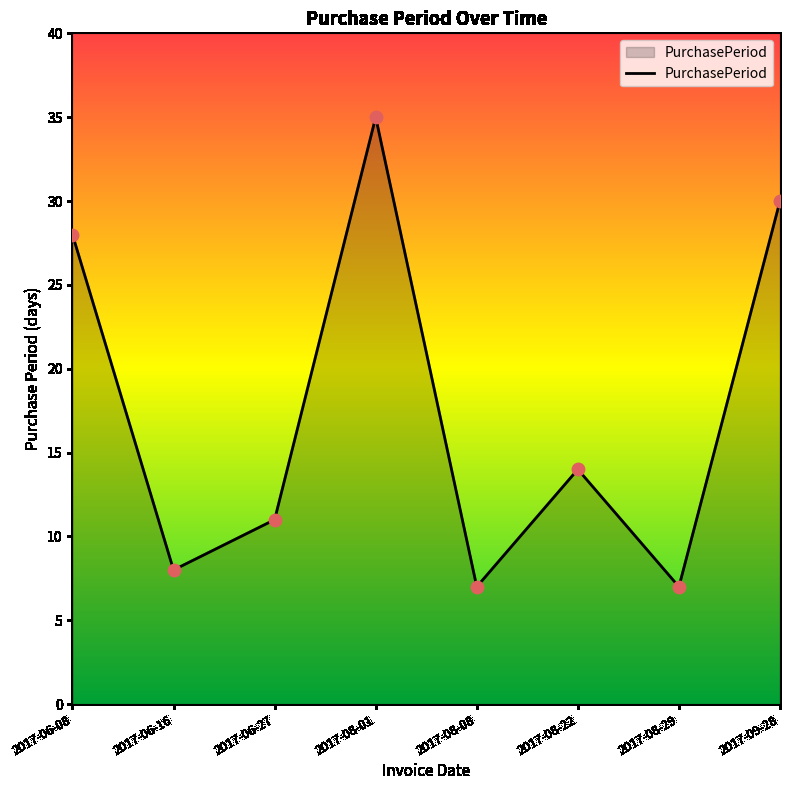

What is the change in value from 2017-08-08 to 2017-09-28?

+23